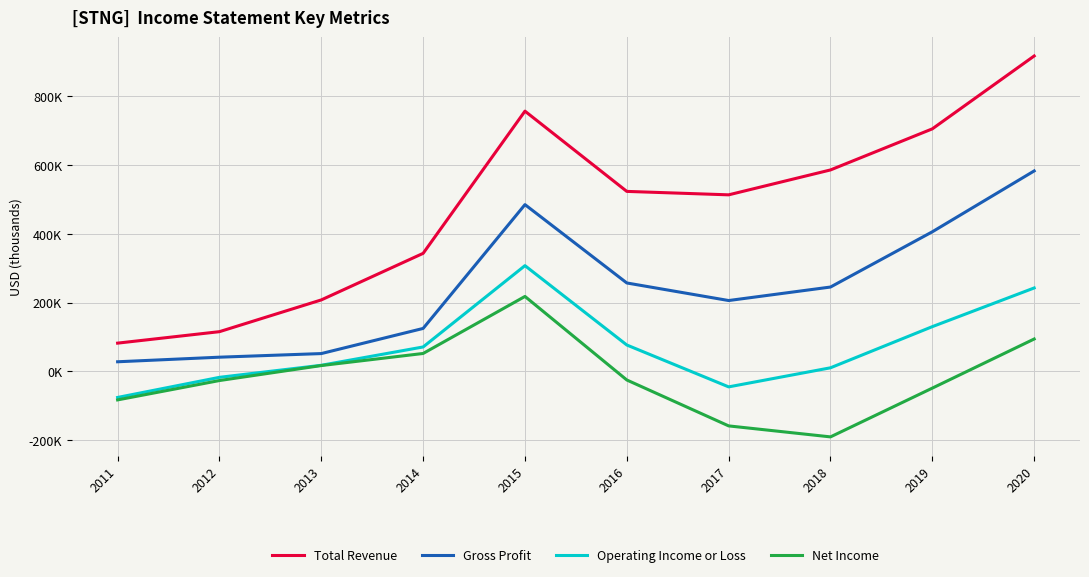

What is the sum of the Gross Profit values at 2011 and 2017?

233.8